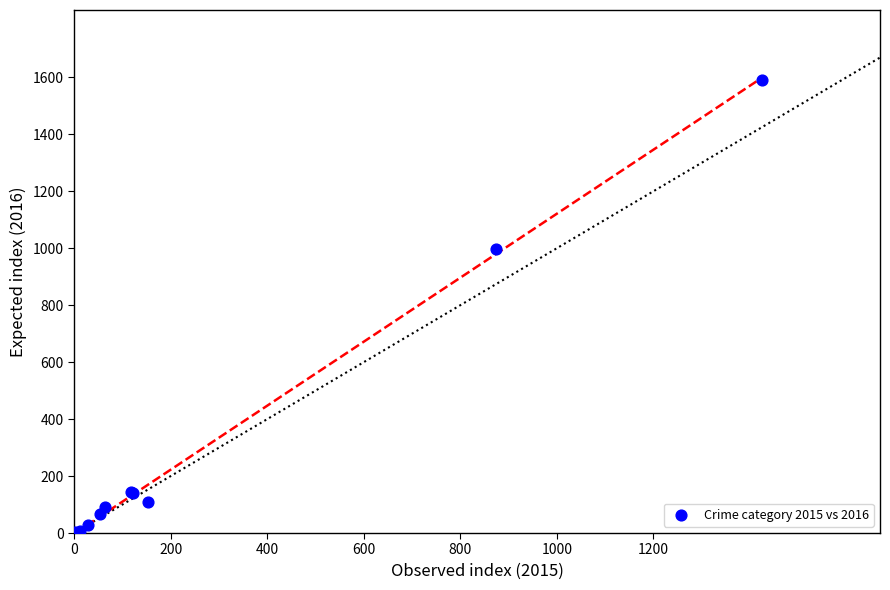

What Y value in the scatter plot is closest to 796?

999